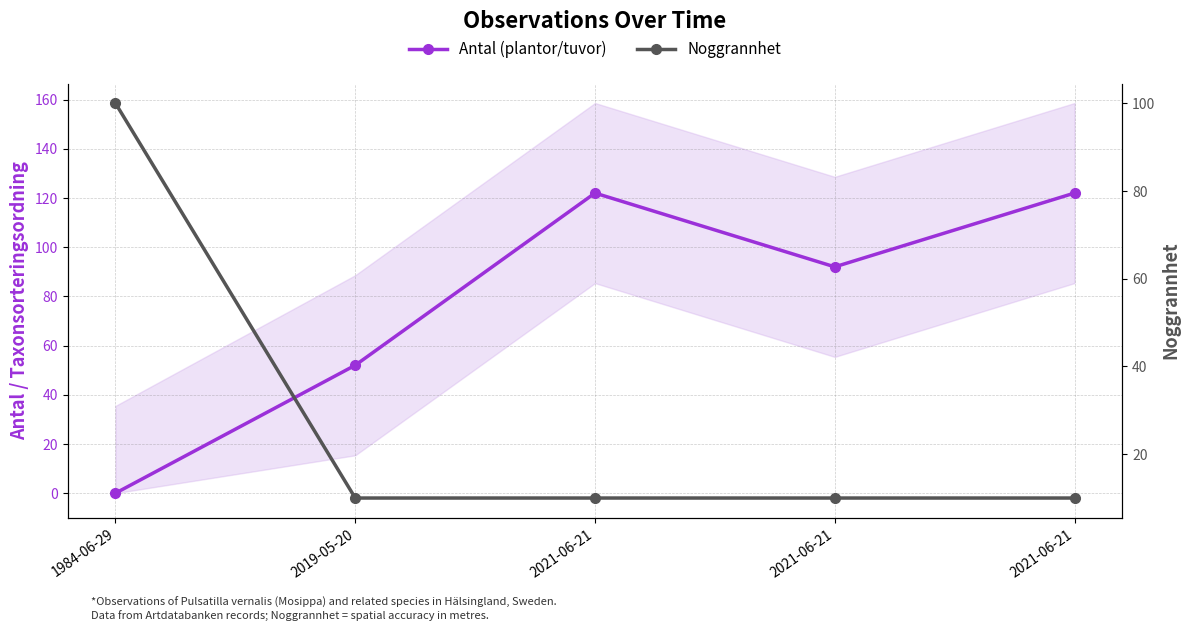

How many intersections are there between Antal (plantor/tuvor) and Noggrannhet?

1